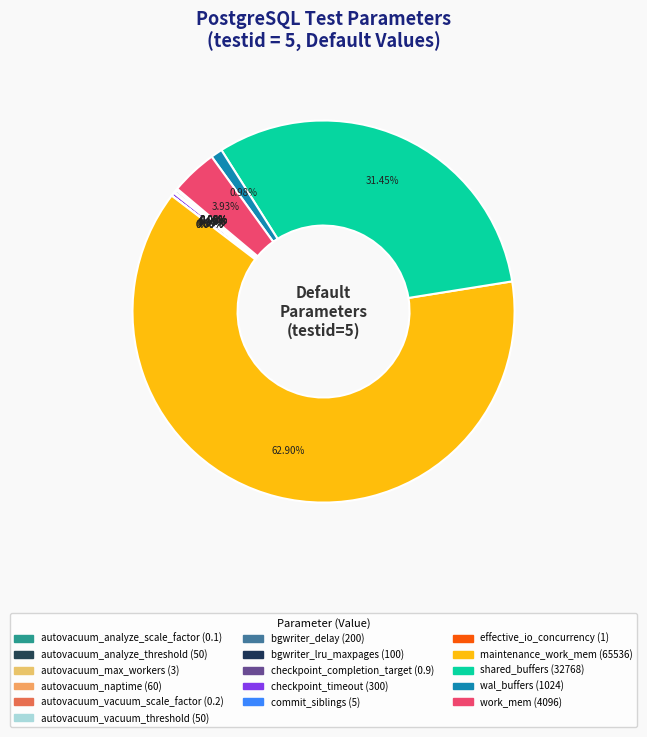

Count the number of slices in the pie.

16